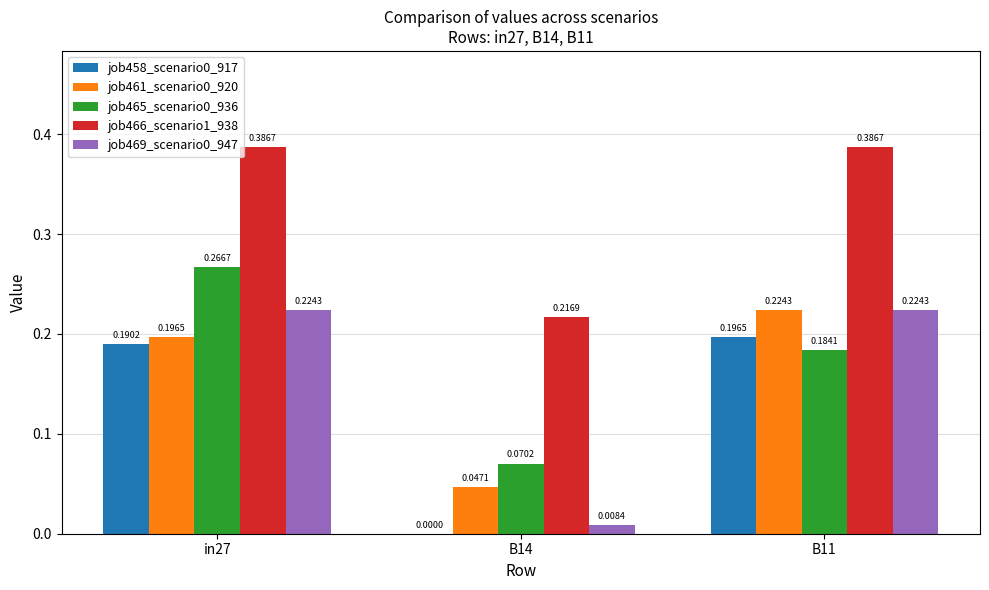

Which series has the largest total across all categories?

job466_scenario1_938